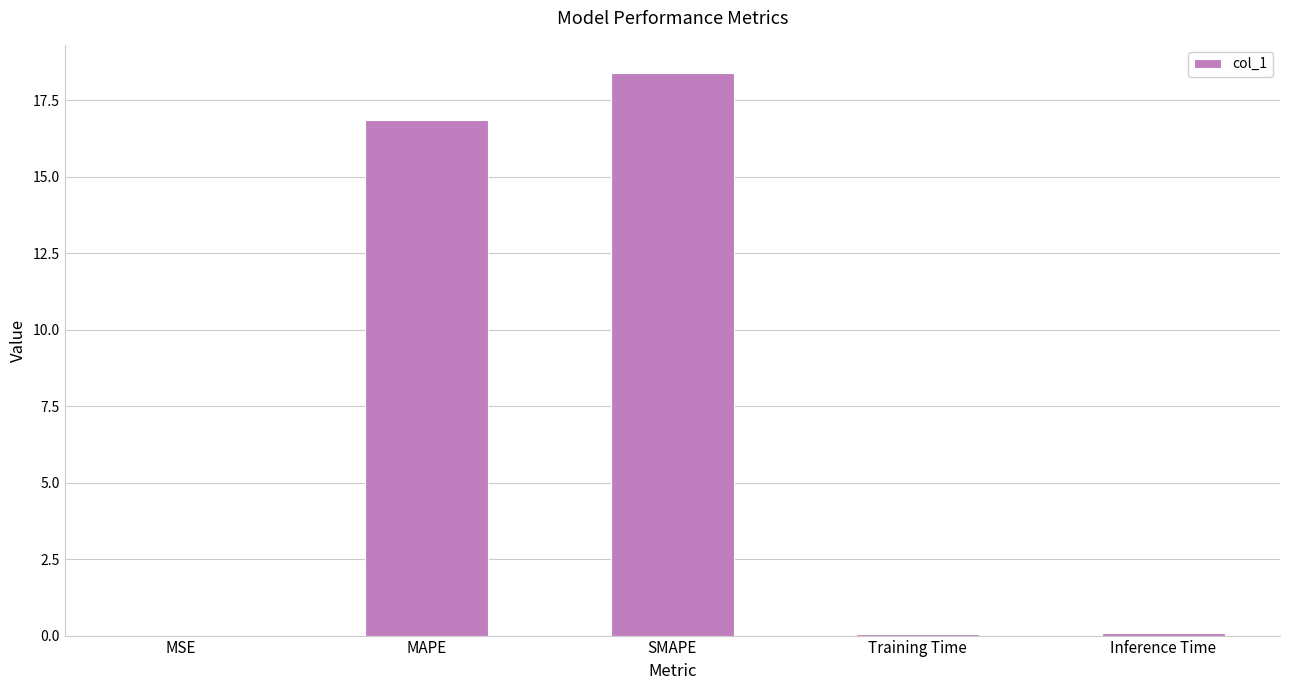

The value at Training Time is 0.1. True or false?

True